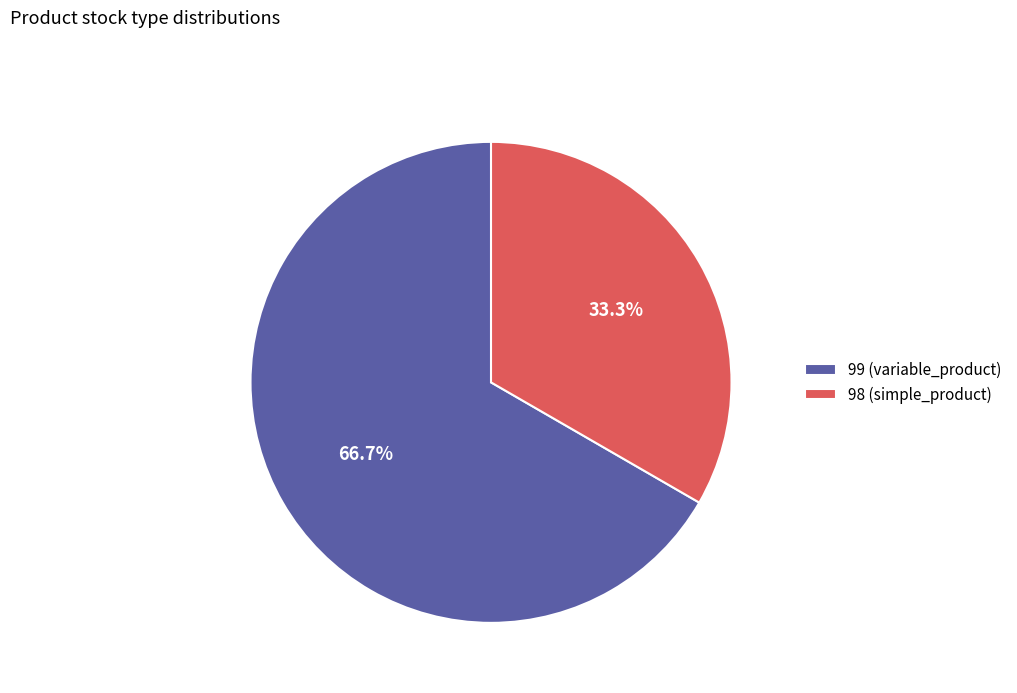

Rank the categories by value from lowest to highest.

98 (simple_product), 99 (variable_product)